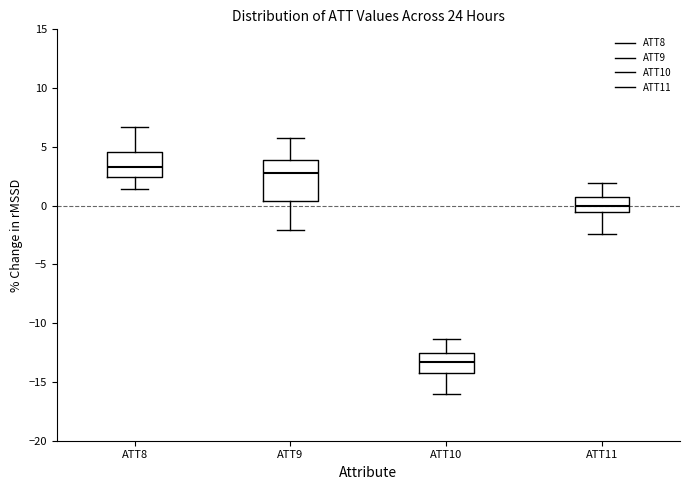

Where does the median line of the box for ATT8 sit on the y-axis? The values are not printed on the chart, so give them approximately, as read against the axis.

3.5